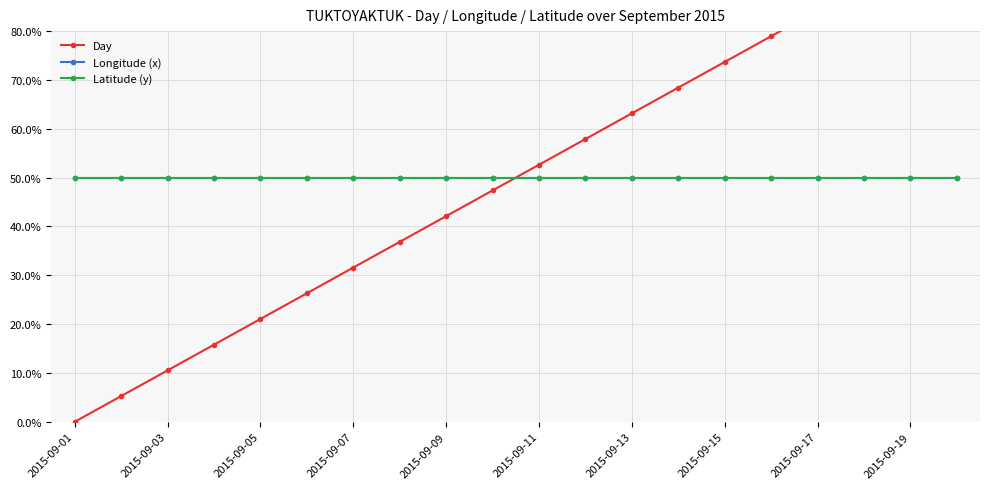

Where do Day and Longitude (x) first cross each other?

2015-09-19 and 10